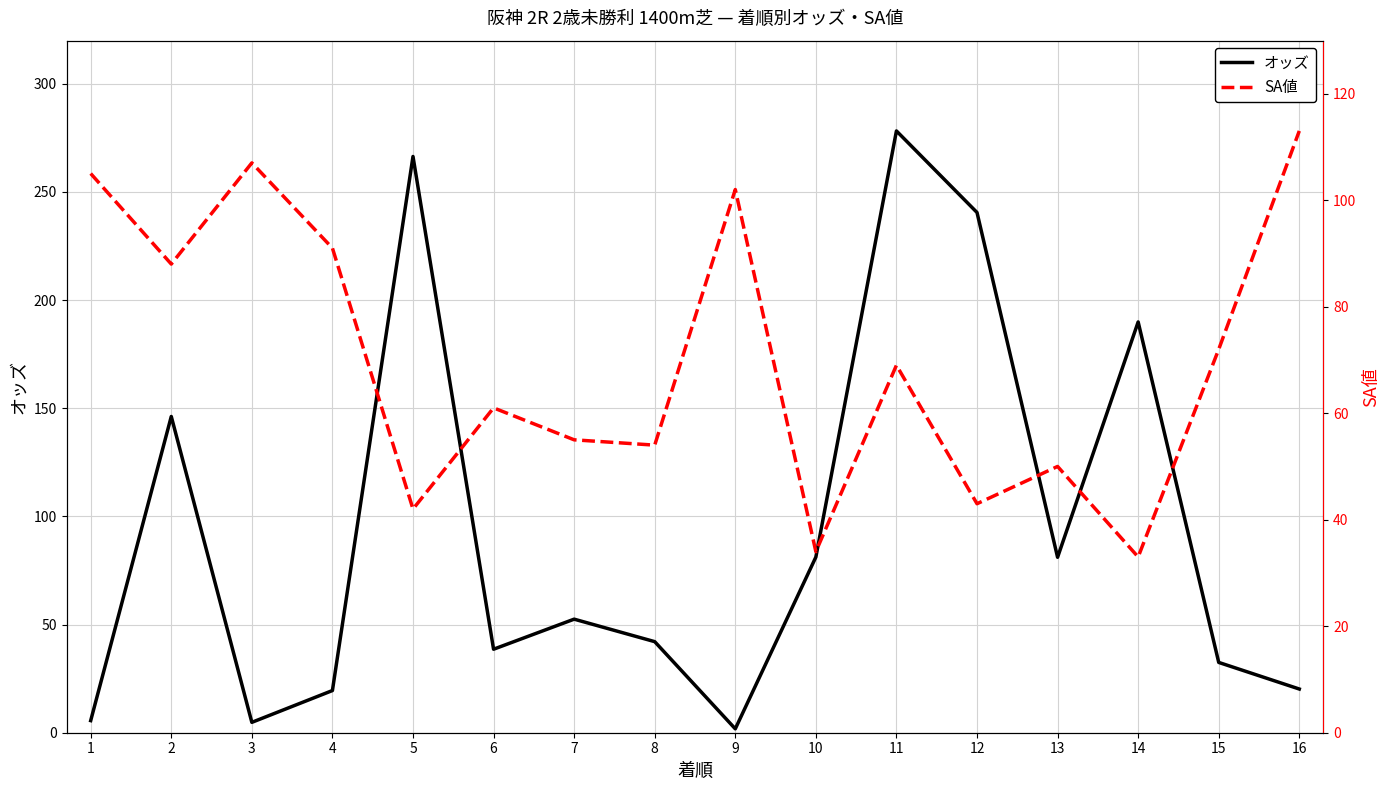

Read the SA値 value at 16.

113.0